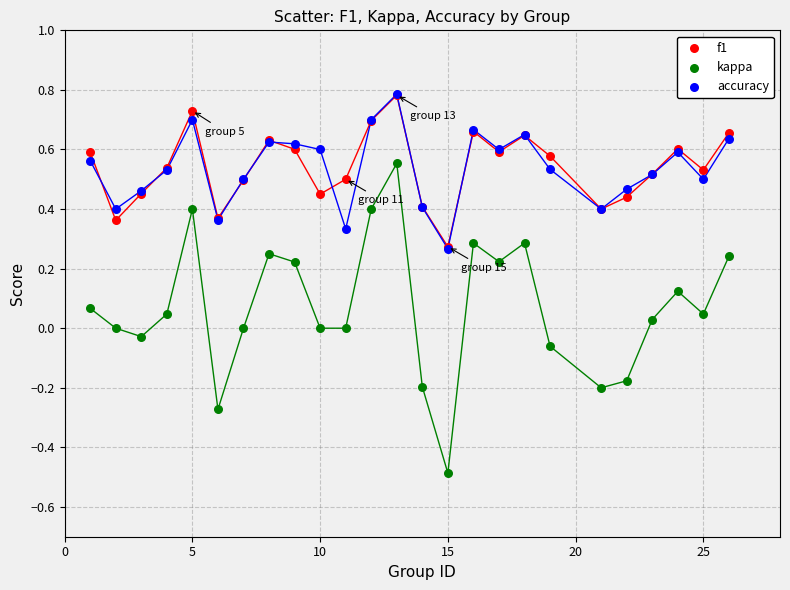

Which series contains the lowest Y value?

kappa